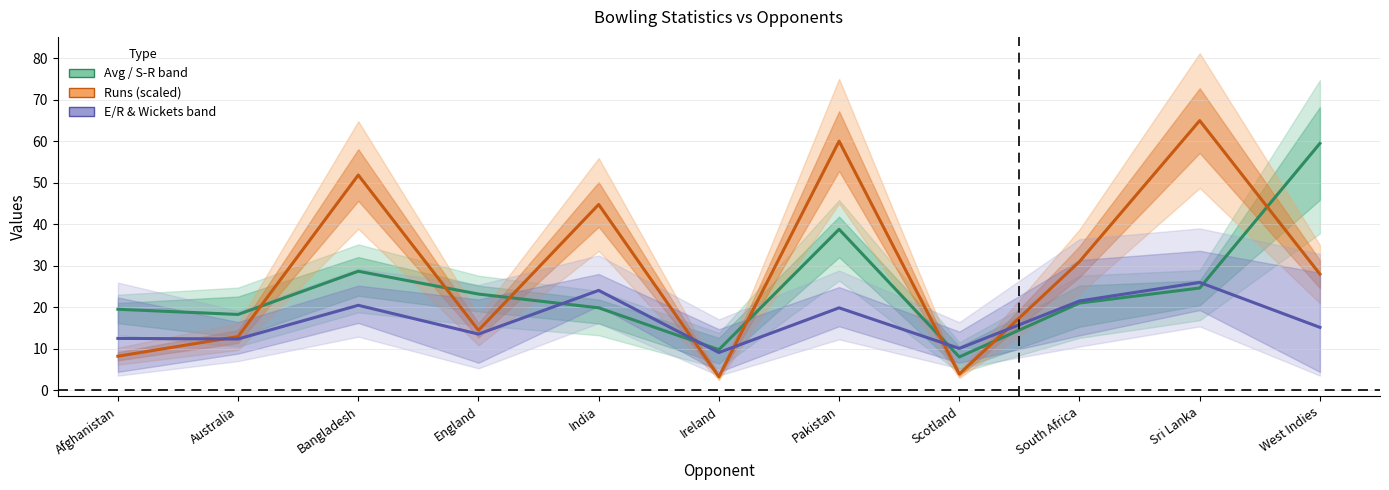

What is the average value of the Runs (scaled) series?

29.4